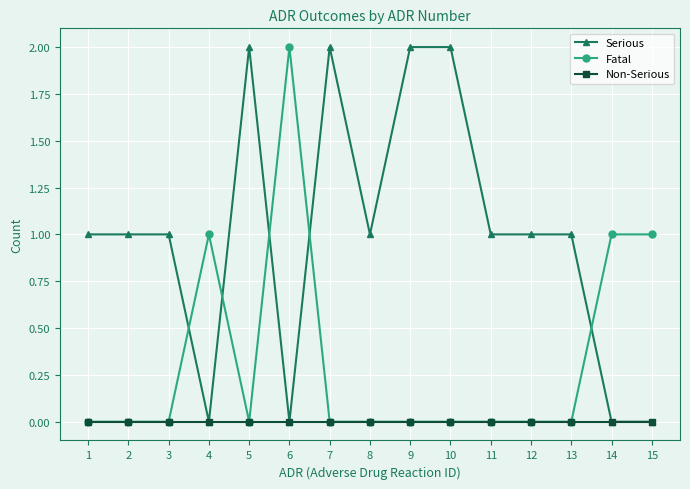

Between 5 and 8, which series saw the biggest shift?

Serious